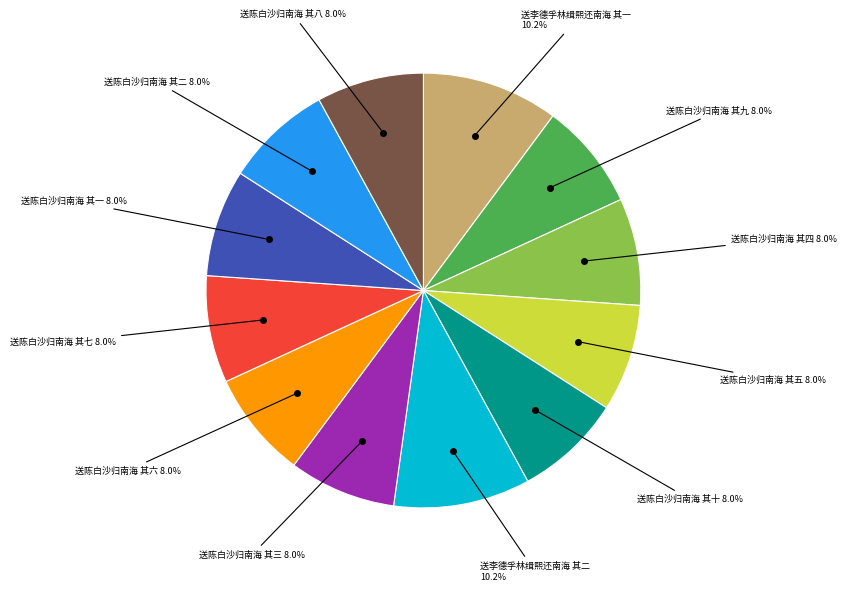

Is there a majority slice in this chart?

No